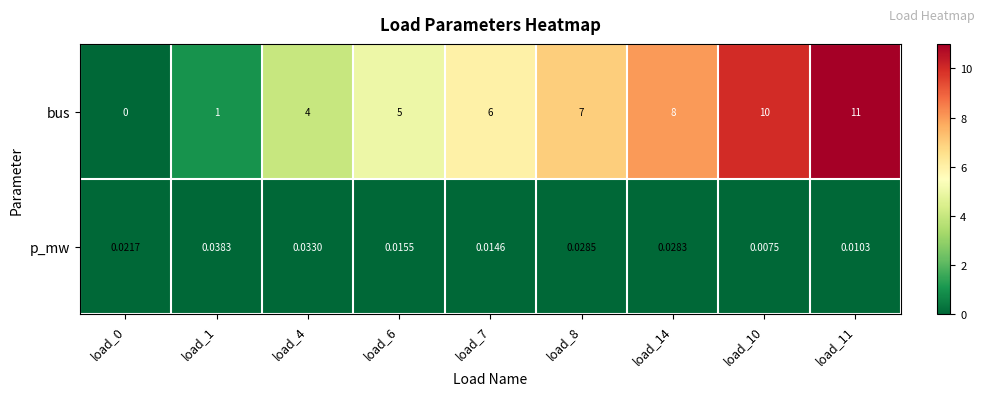

Which label corresponds to the largest value in the chart?

load_11